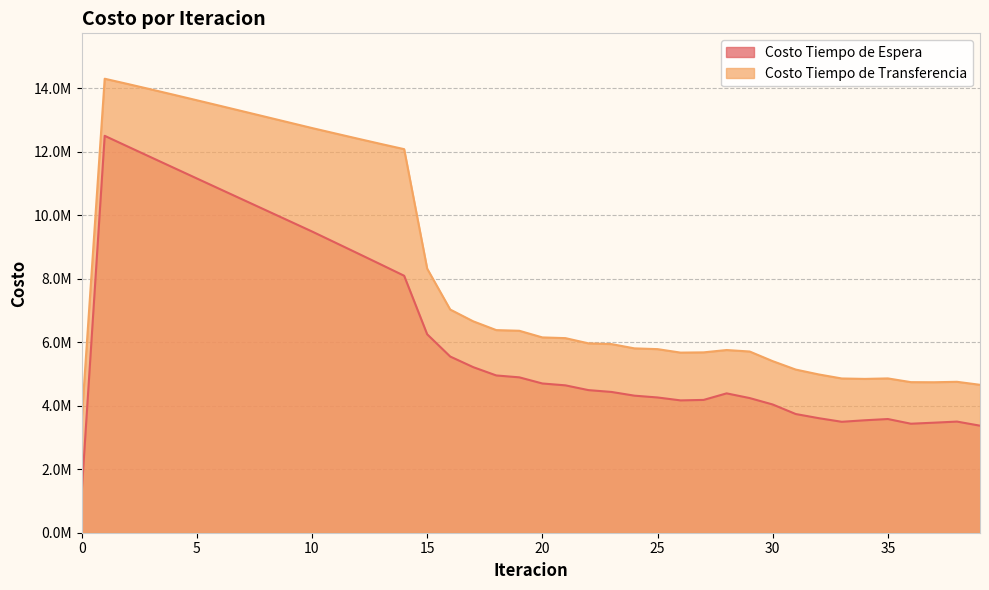

True or false: Costo Tiempo de Transferencia and Costo Tiempo de Espera intersect in this chart.

False